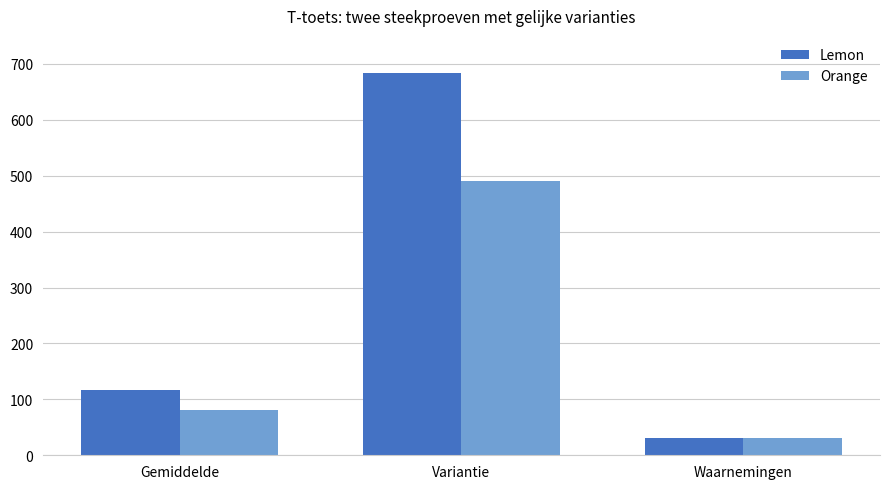

At how many categories does at least one series exceed 278?

1